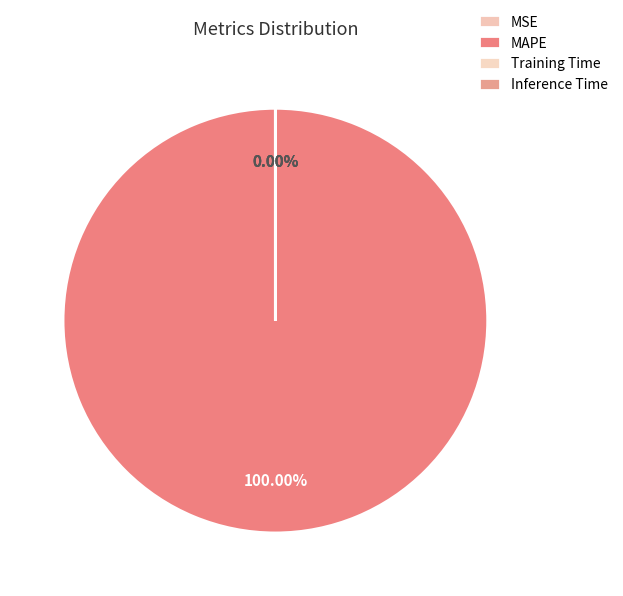

To the nearest percent, what is the difference between the largest and smallest slice percentages?

100%